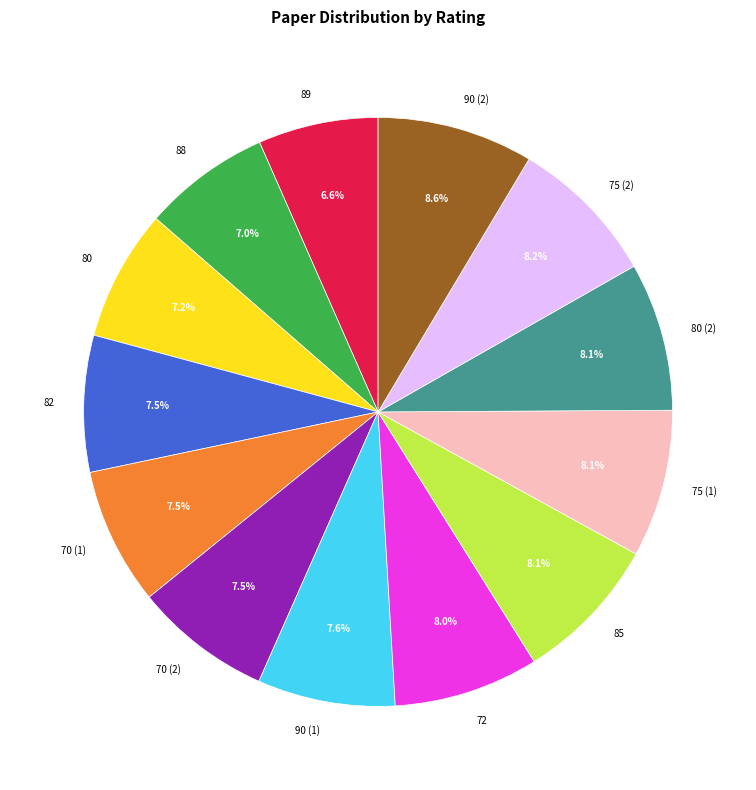

Is it true that 75 (1) is 8% of the pie?

True